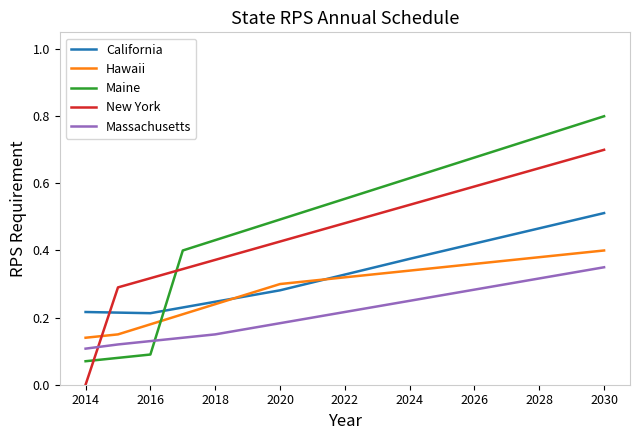

Which series has the widest spread of values?

Maine